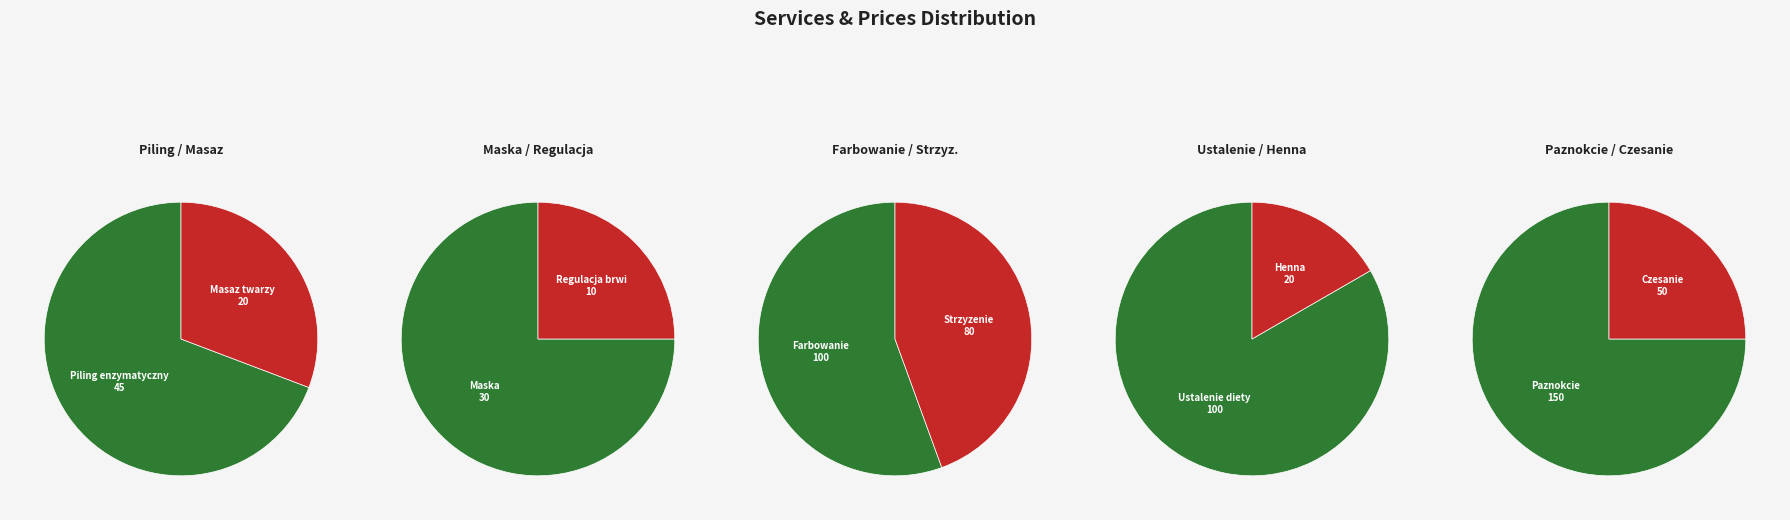

To the nearest percent, what is the combined percentage of Maska and Paznokcie?

30%